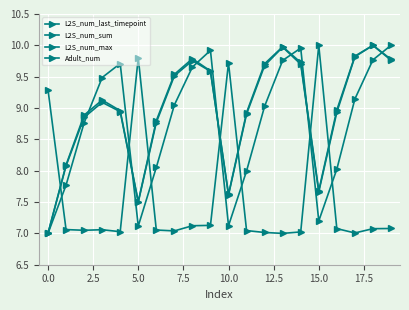

After their last crossing, which series has the higher values: L2S_num_max or Adult_num?

L2S_num_max